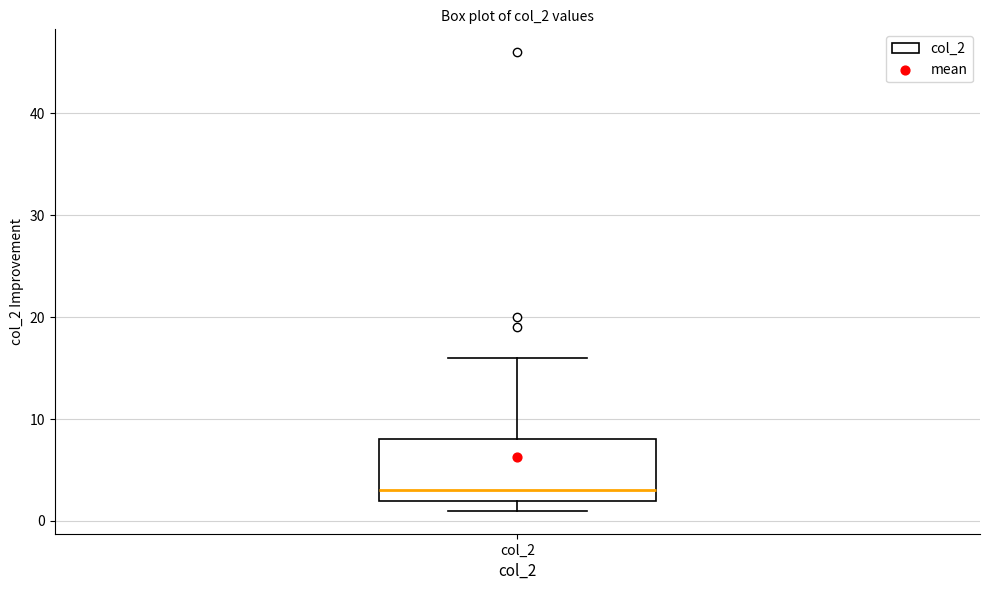

Transcribe this box plot: give where the median line is, the range the box spans, and where the two whiskers end, as read against the y-axis. The values are not printed on the chart, so give them approximately, as read against the axis.

median 3, box 2 to 8, whiskers 1 to 16